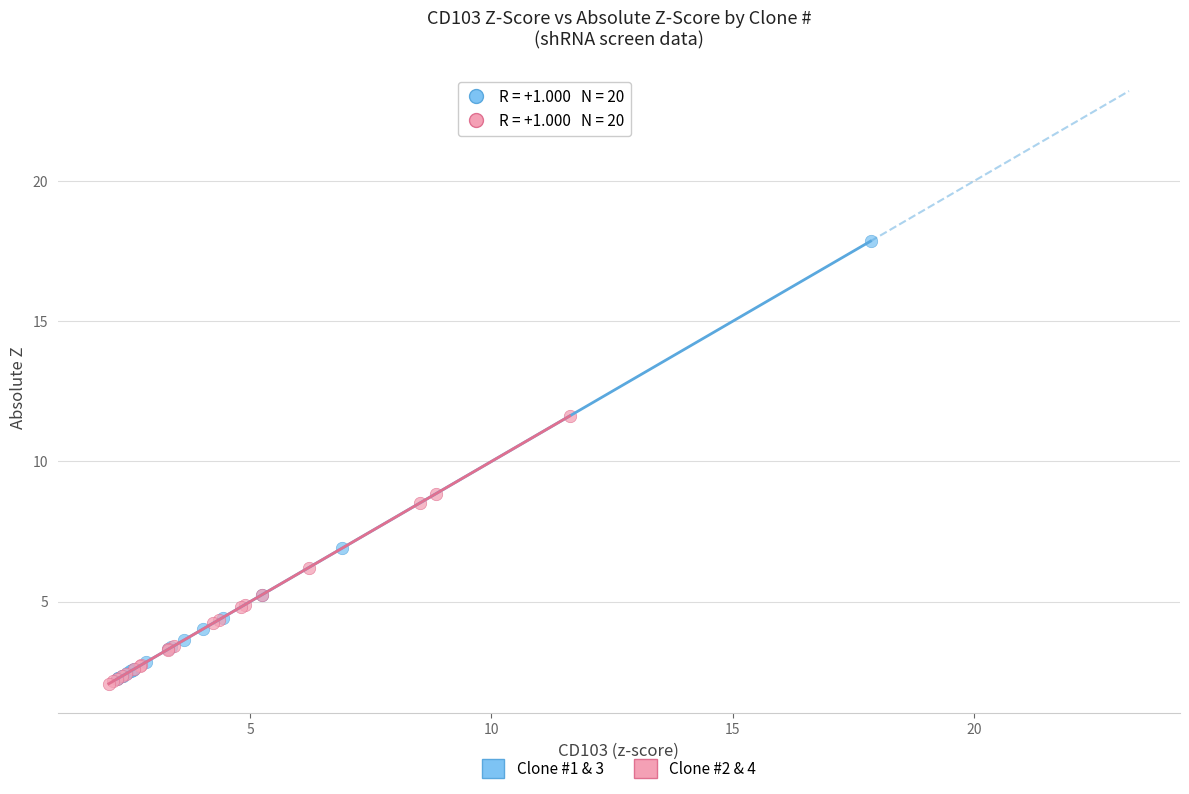

Which series reaches the maximum Y coordinate?

Clone #1 & 3